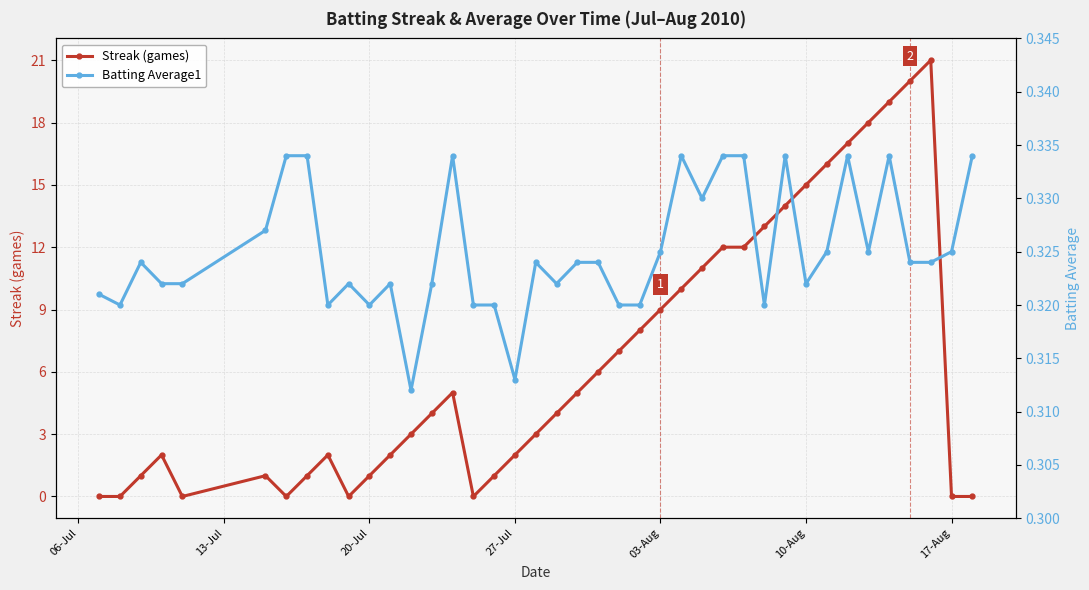

What is the maximum value for Streak (games)?

21